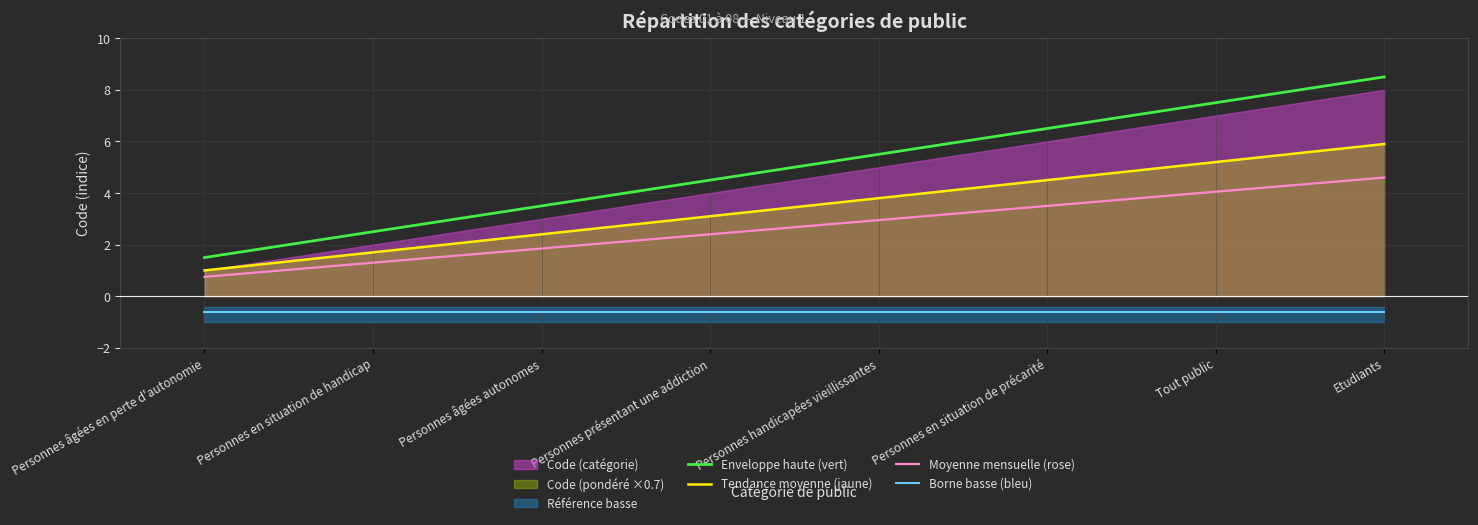

Is it true that Enveloppe haute (vert) equals 2.7 at Personnes âgées en perte d'autonomie?

False